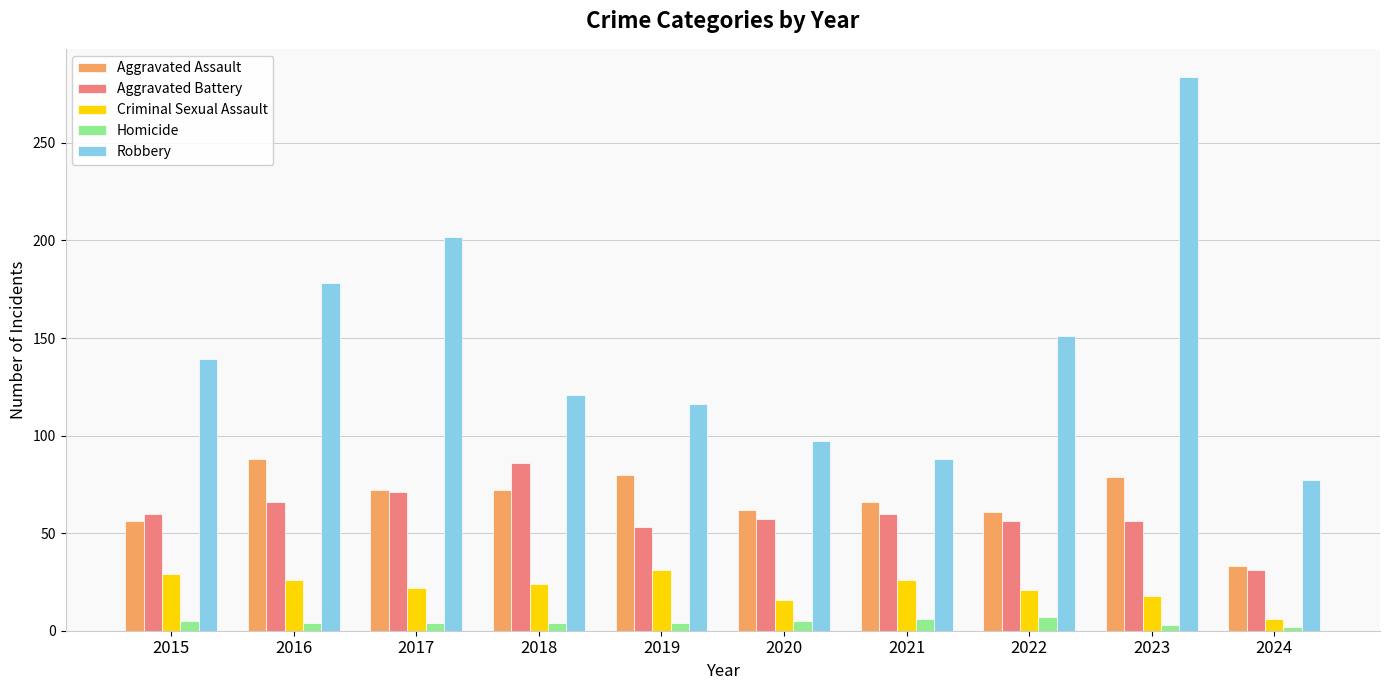

Which series has the widest spread of values?

Robbery